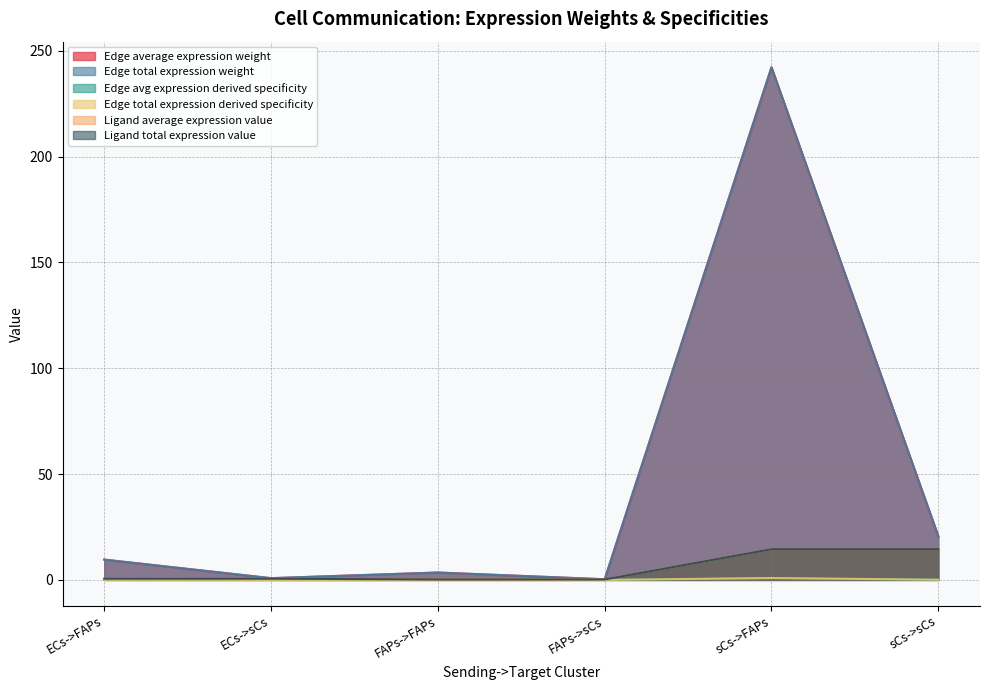

True or false: Edge total expression derived specificity and Ligand total expression value intersect in this chart.

False